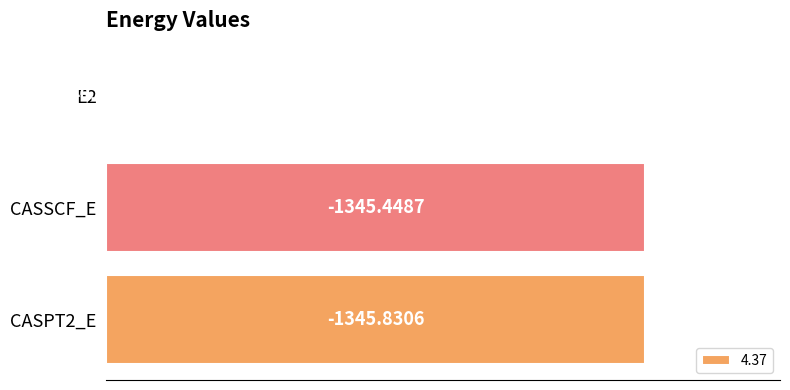

What is the ratio of the value at CASSCF_E to the value at CASPT2_E?

1.0